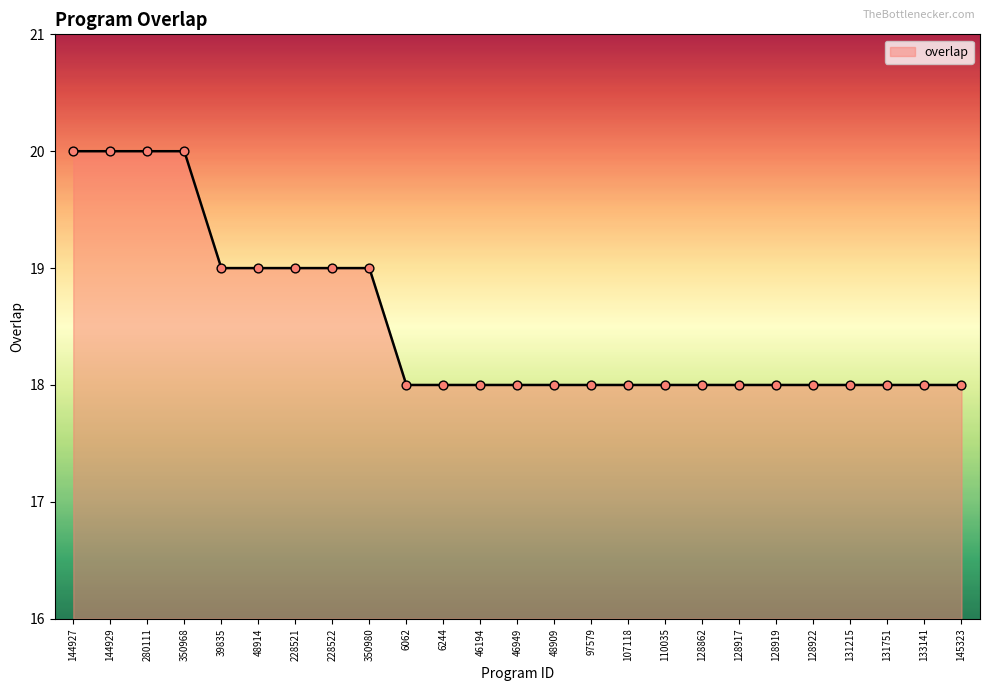

Approximately how many times larger is the value at 46194 compared to 228522?

0.9